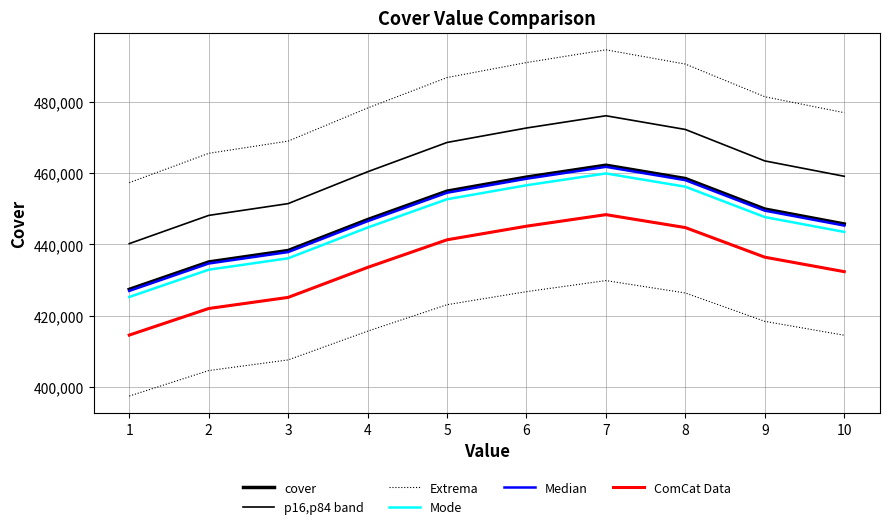

What is the maximum value shown in the chart?

462232.0